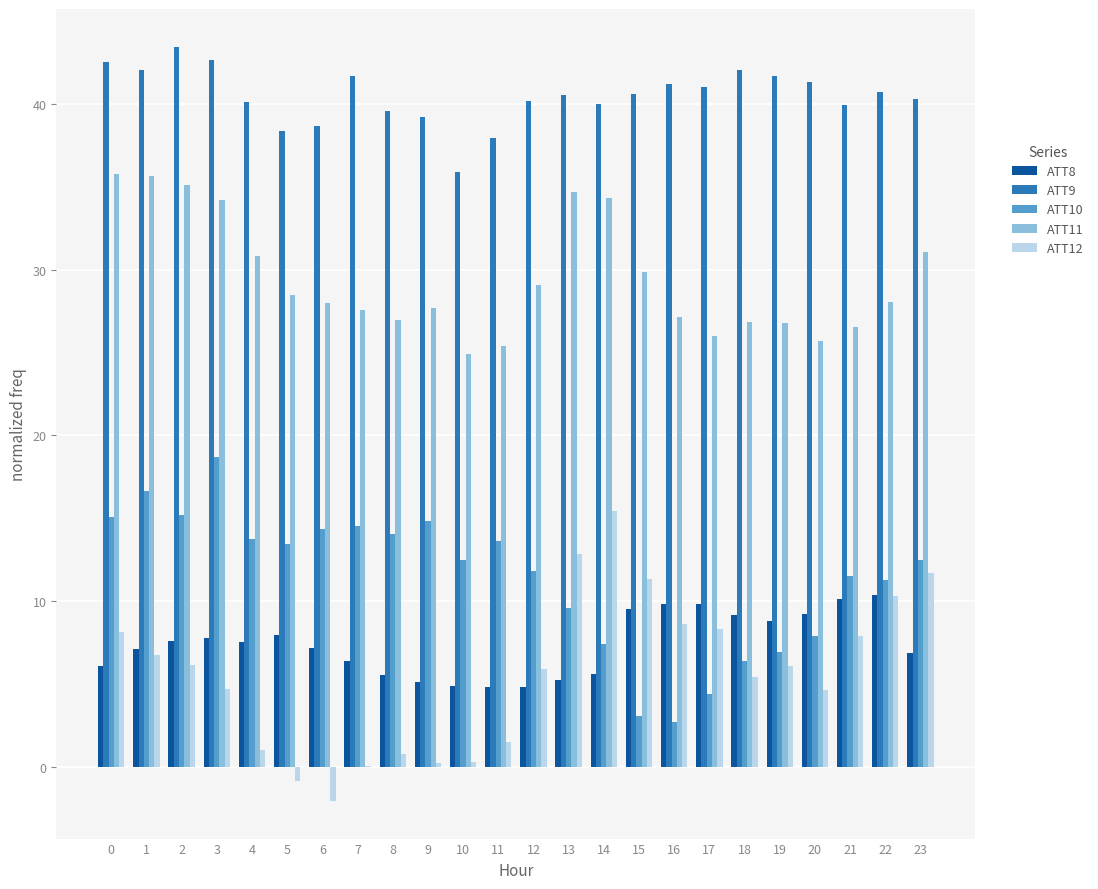

Which series has the largest total across all categories?

ATT9